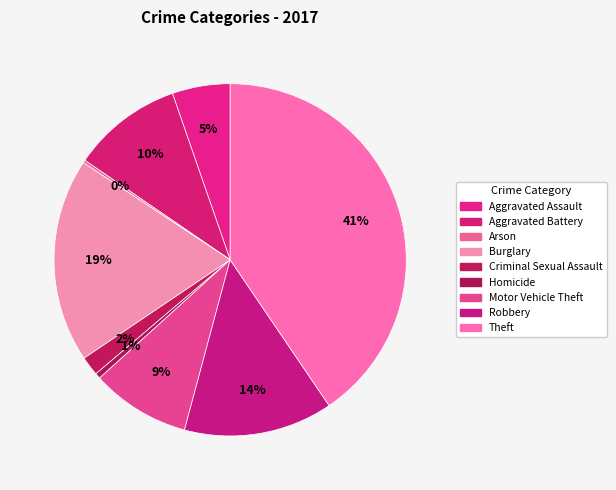

True or false: Aggravated Assault accounts for 5% of the total.

True